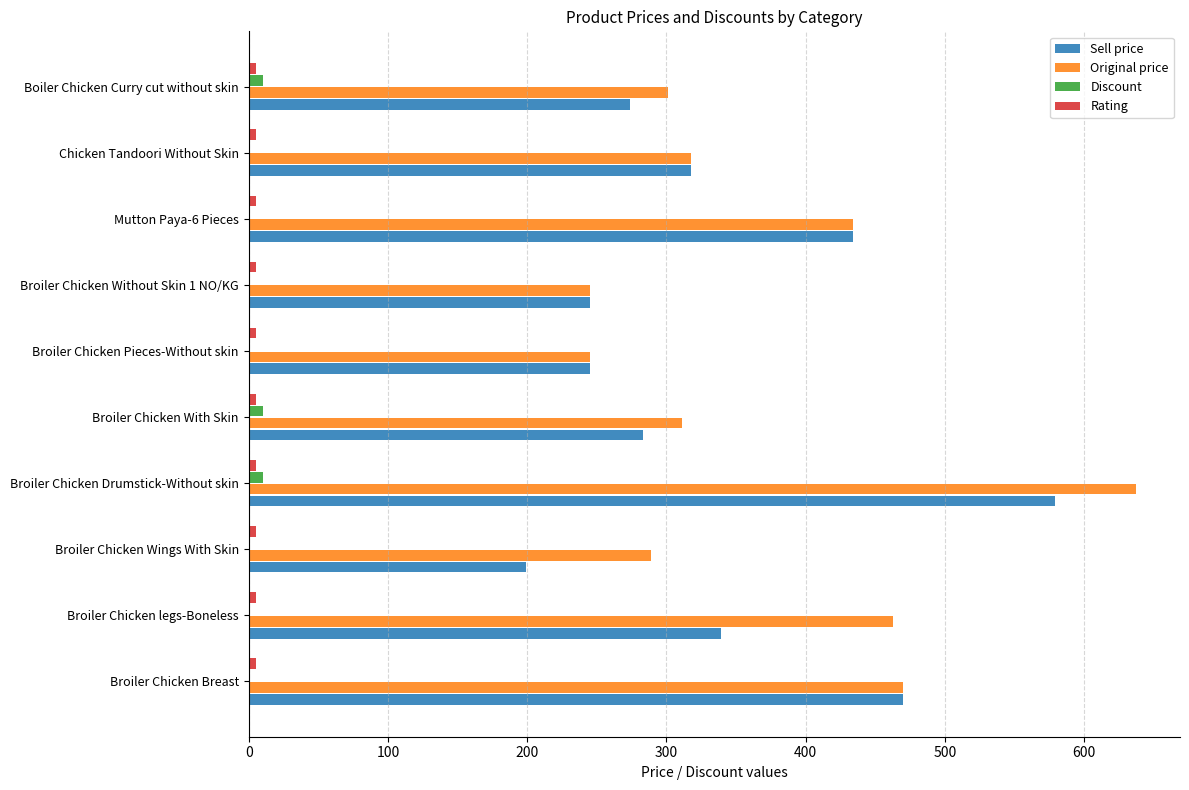

Is it true that Original price equals 470 at Broiler Chicken Breast?

True